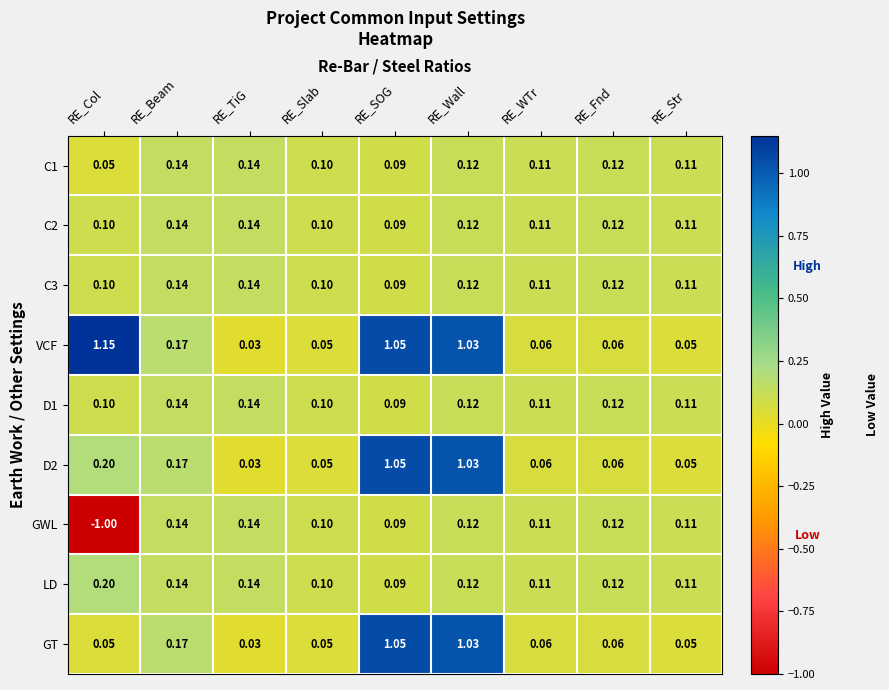

Where is LD nearest to the value 0?

RE_SOG